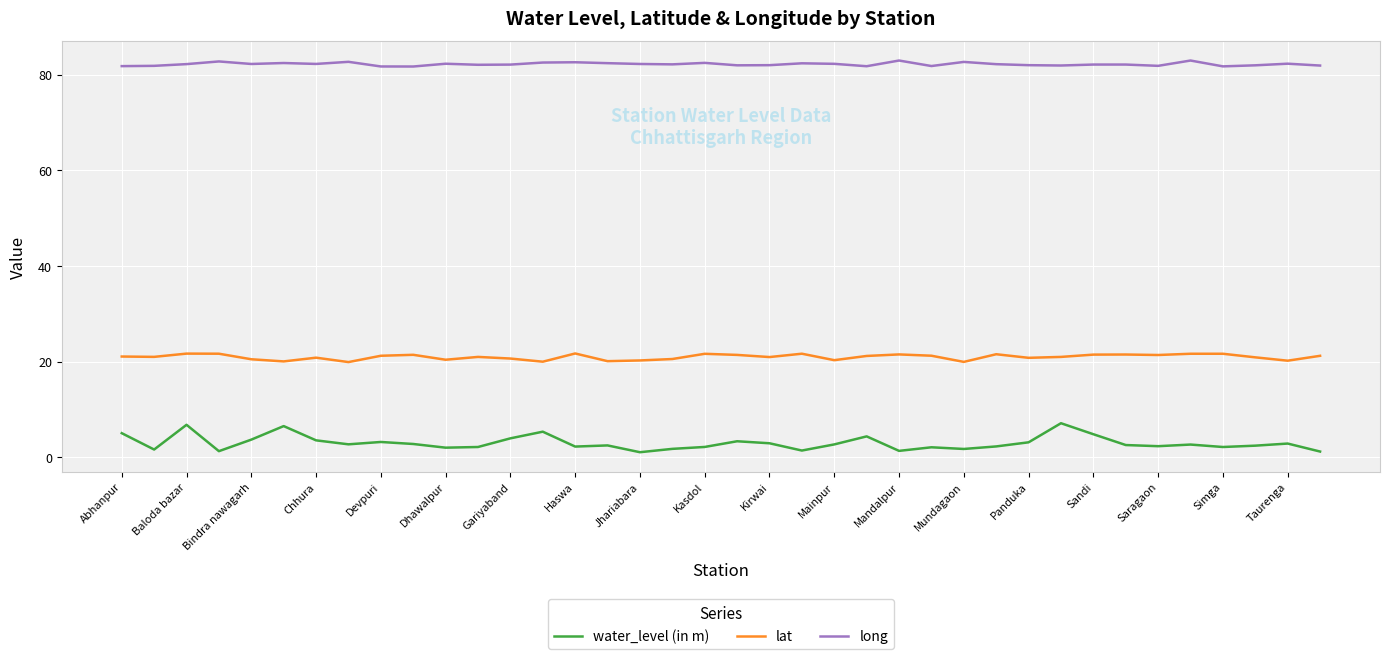

What is the difference between the maximum and minimum values in the lat series?

1.8